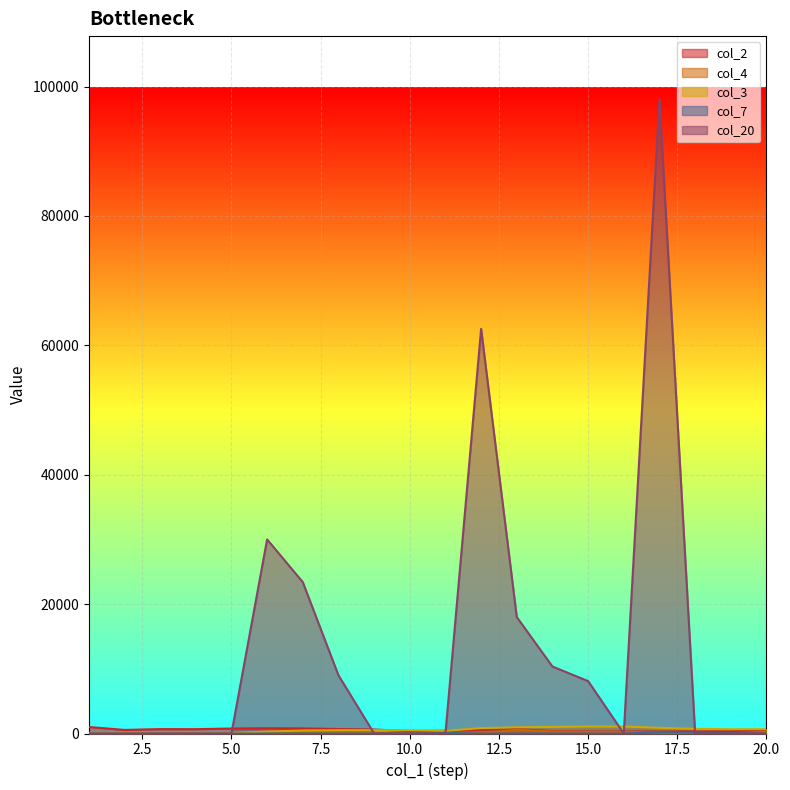

True or false: col_2 and col_4 intersect in this chart.

False